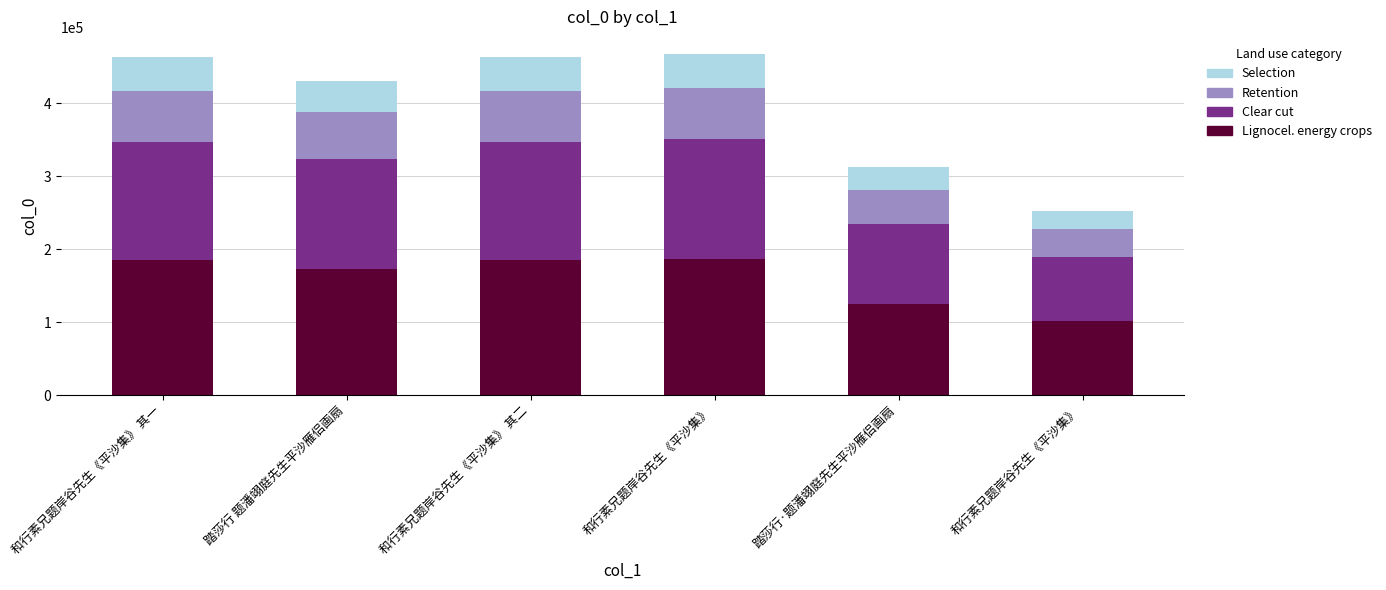

At which label does Selection first exceed 46318?

和行素兄题岸谷先生《平沙集》